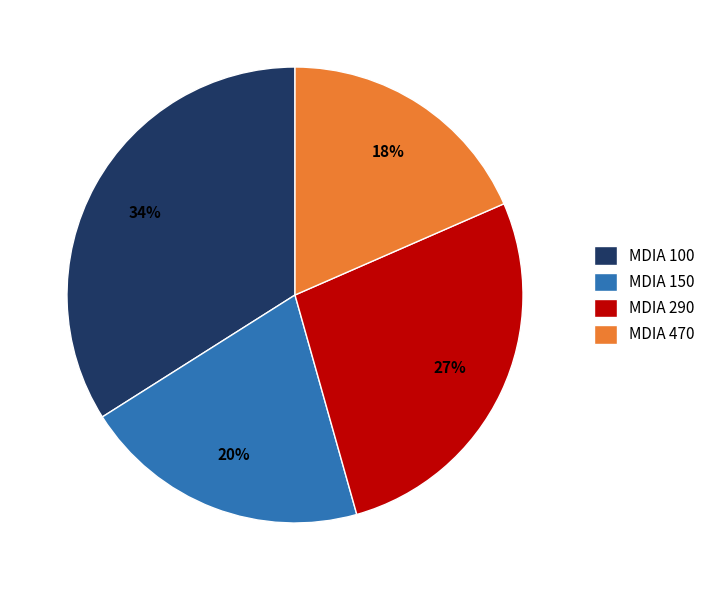

The MDIA 150 slice represents 27% of the pie. True or false?

False